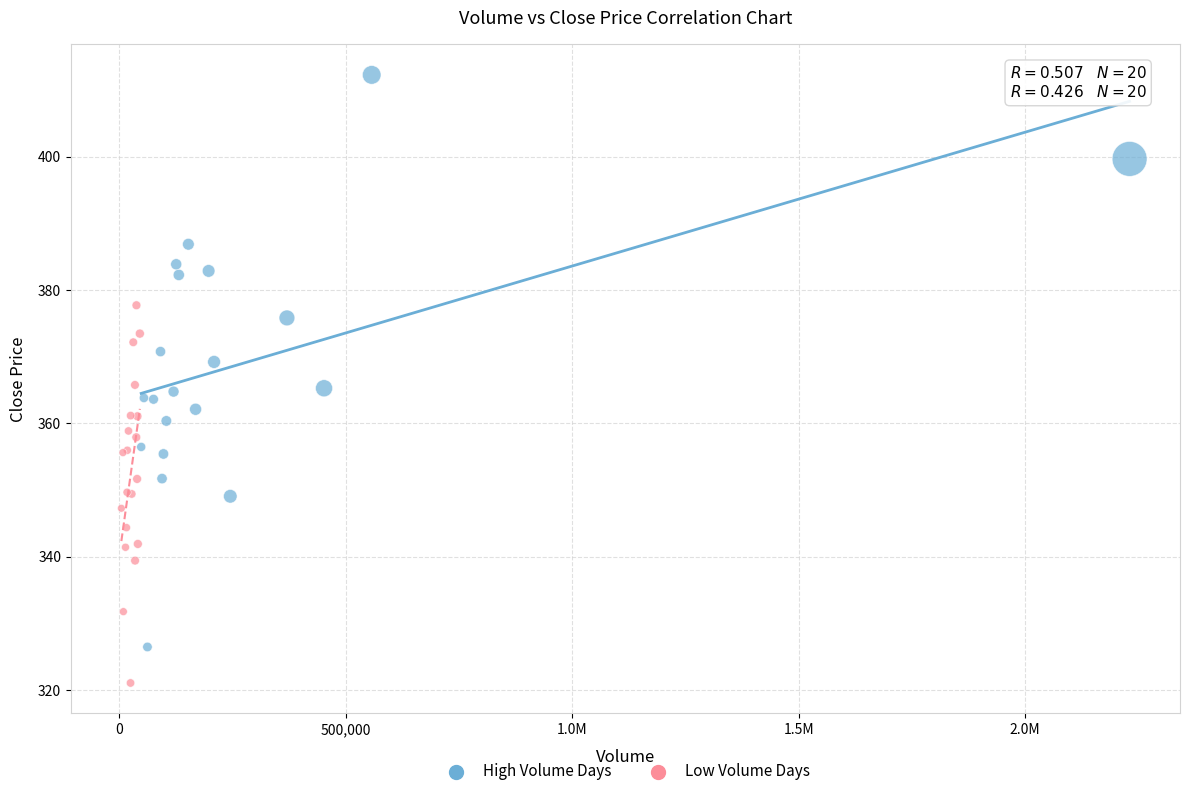

Which series reaches the maximum Y coordinate?

High Volume Days